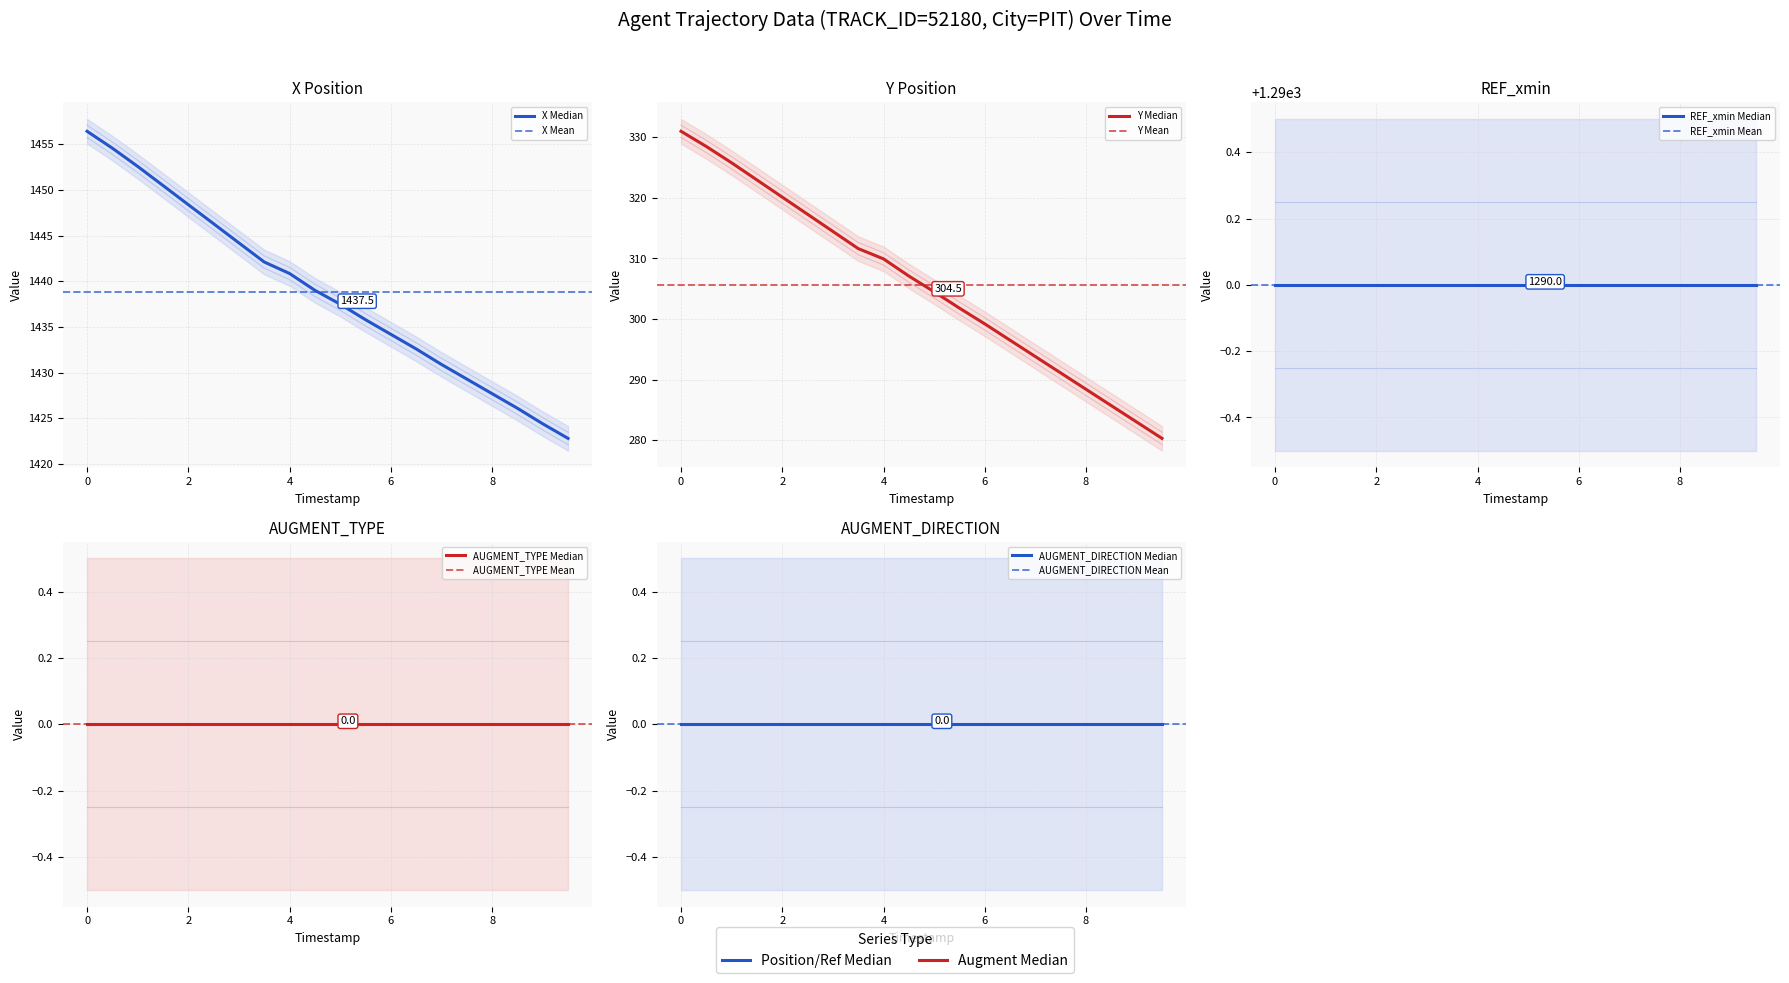

Is this an area chart (filled region under the line)?

No